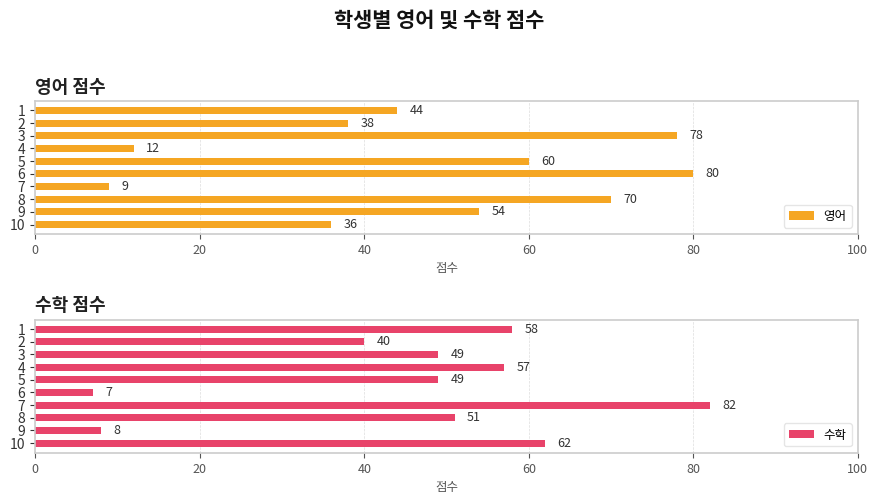

What is the maximum value shown in the chart?

82